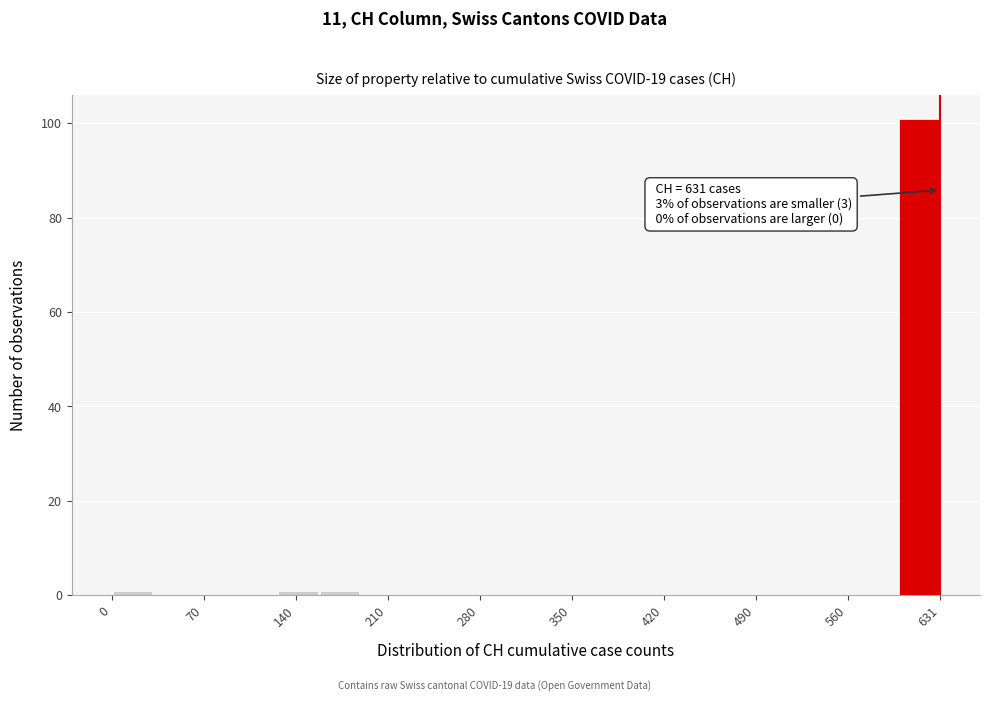

Read against the x-axis, roughly where is the centre of the tallest bar?

620